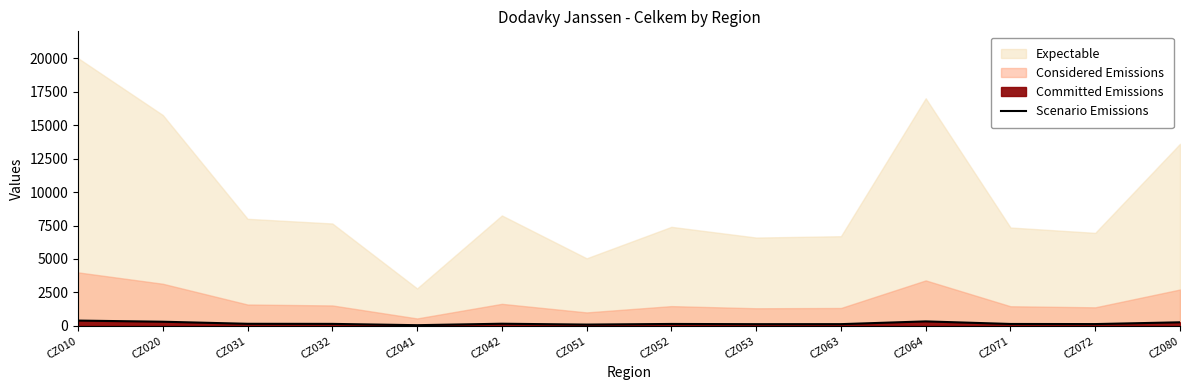

The chart shows a value of 78 at CZ041. True or false?

False